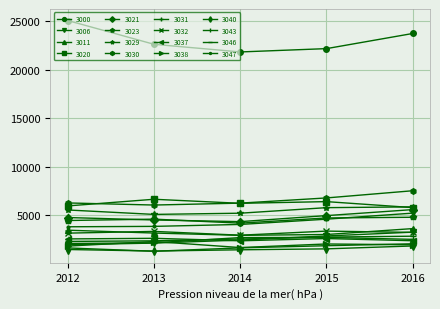

At how many categories does at least one series exceed 20637?

5